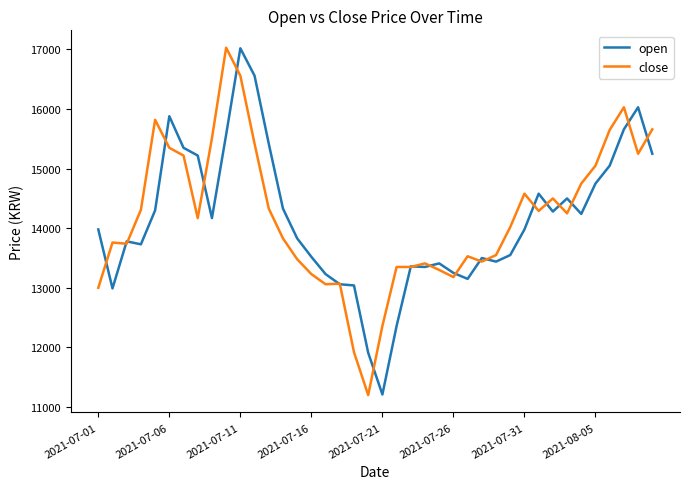

What is the difference between the second highest and minimum values in the open series?

5350